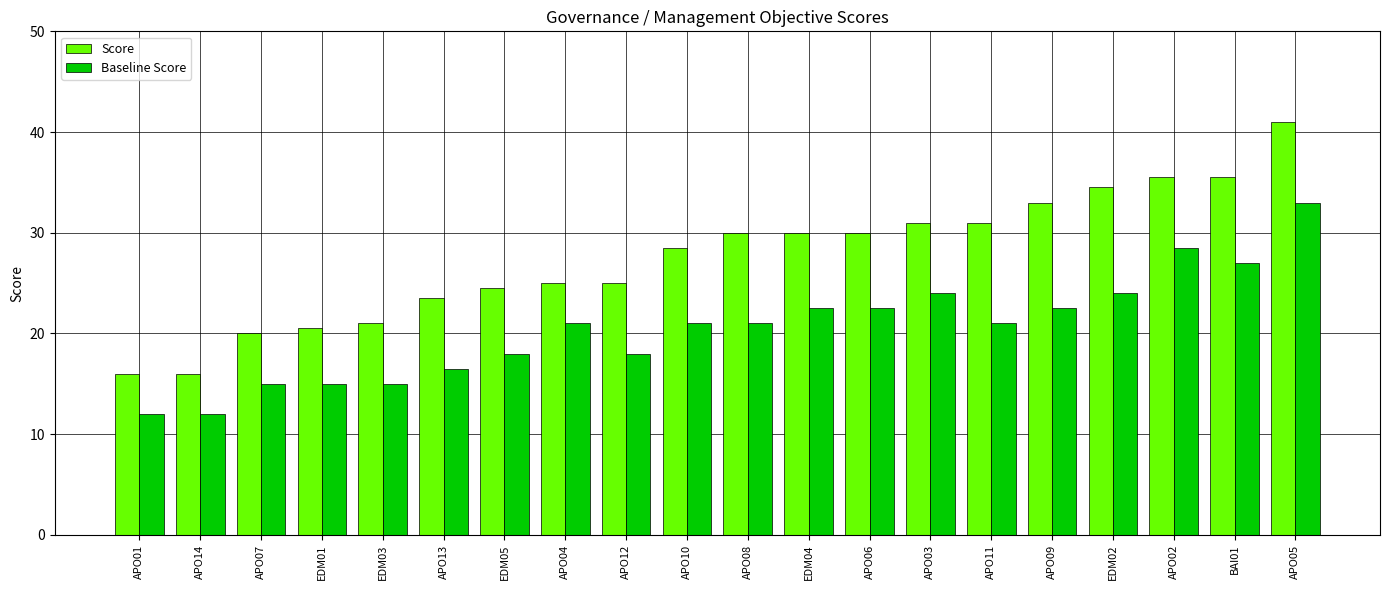

Reading left to right, what are all the values shown in this chart?

Score: APO01=16.0	APO14=16.0	APO07=20.0	EDM01=20.5	EDM03=21.0	APO13=23.5	EDM05=24.5	APO04=25.0	APO12=25.0	APO10=28.5	APO08=30.0	EDM04=30.0	APO06=30.0	APO03=31.0	APO11=31.0	APO09=33.0	EDM02=34.5	APO02=35.5	BAI01=35.5	APO05=41.0
Baseline Score: APO01=12.0	APO14=12.0	APO07=15.0	EDM01=15.0	EDM03=15.0	APO13=16.5	EDM05=18.0	APO04=21.0	APO12=18.0	APO10=21.0	APO08=21.0	EDM04=22.5	APO06=22.5	APO03=24.0	APO11=21.0	APO09=22.5	EDM02=24.0	APO02=28.5	BAI01=27.0	APO05=33.0